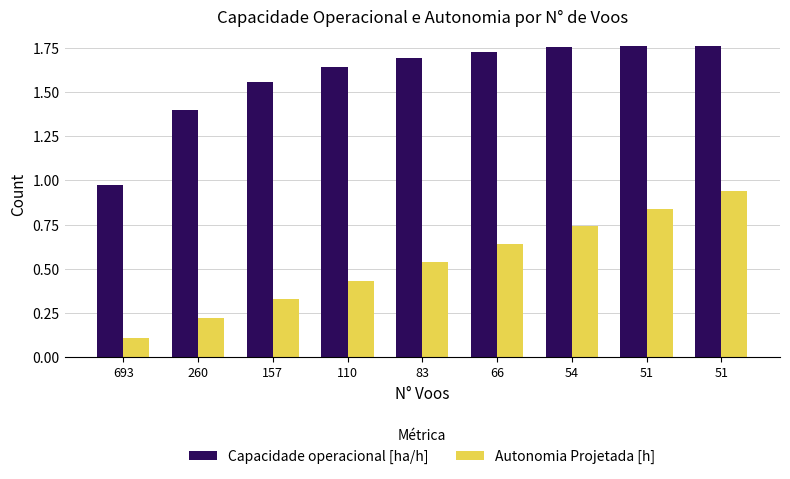

Reading right to left, extract all data points from this chart.

Capacidade operacional [ha/h]: 1.8	1.8	1.8	1.7	1.7	1.6	1.6	1.4	1.0
Autonomia Projetada [h]: 0.9	0.8	0.7	0.6	0.5	0.4	0.3	0.2	0.1